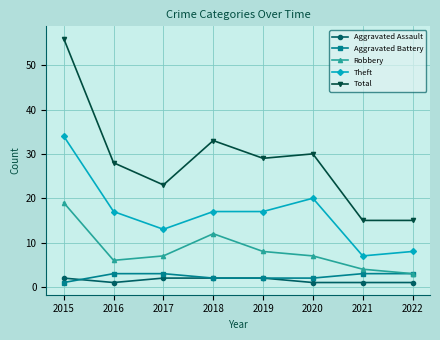

At which category is the sum across all series the highest?

2015